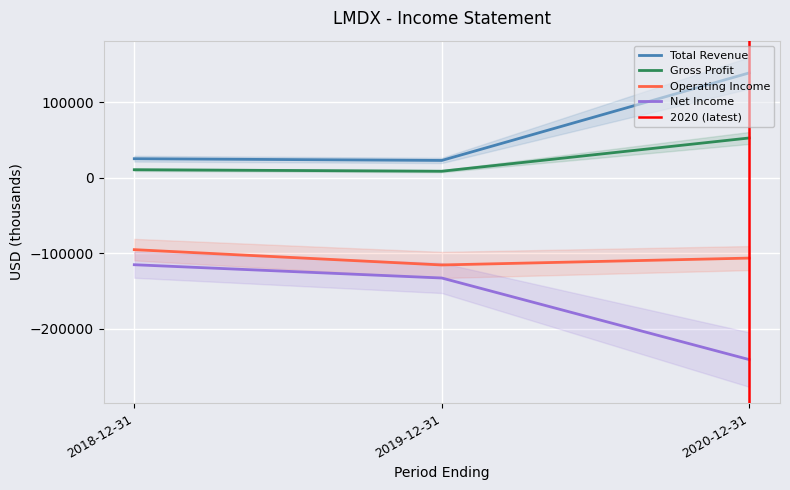

How many lines are shown in the chart?

4